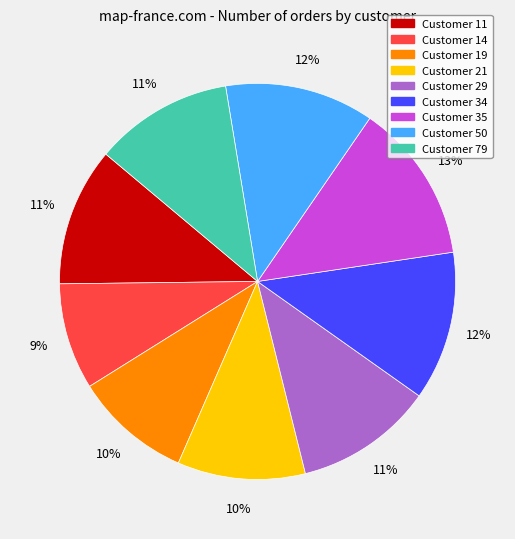

To the nearest percent, what portion does Customer 14 represent?

9%